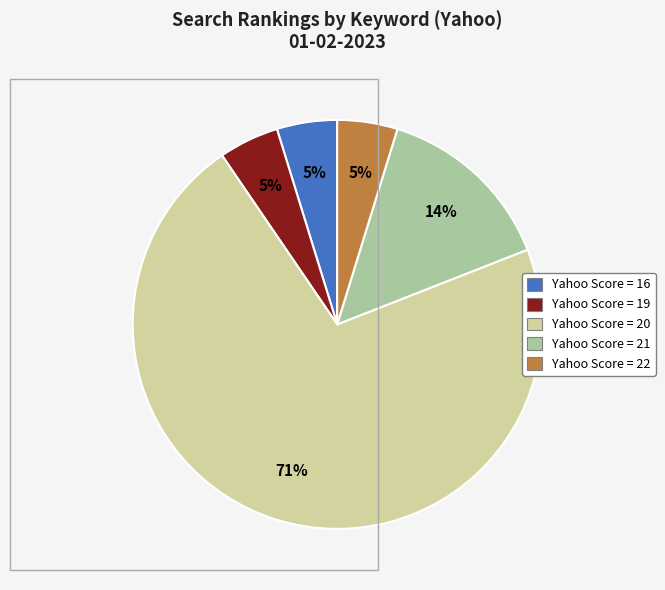

Does any single category account for the majority?

Yes